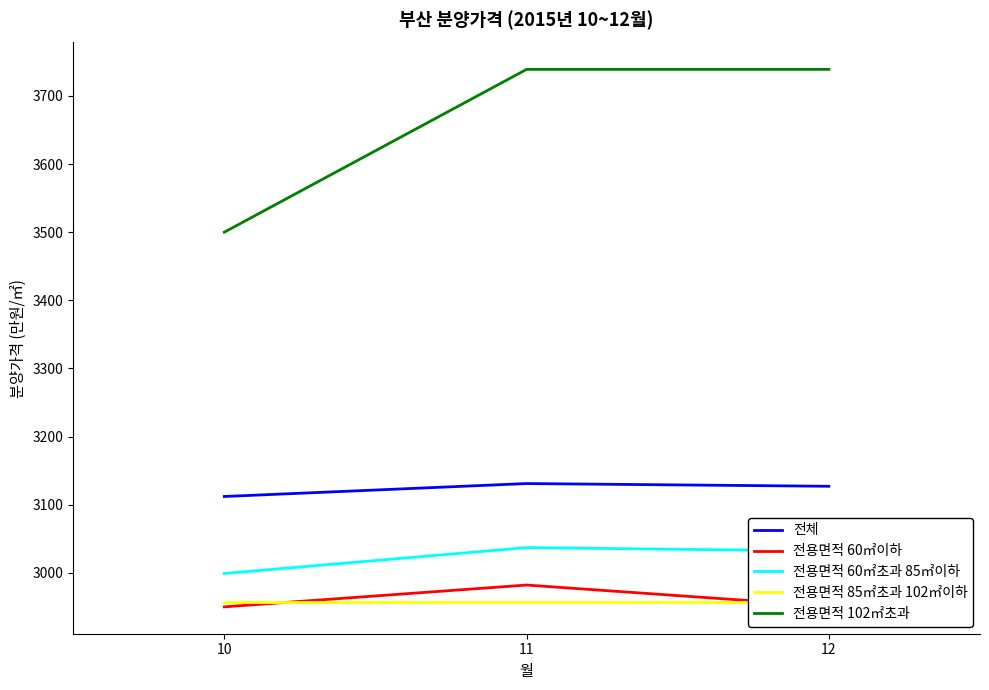

Reading right to left, what are all the values shown in this chart?

전체: 3127	3131	3112
전용면적 60㎡이하: 2951	2982	2950
전용면적 60㎡초과 85㎡이하: 3032	3037	2999
전용면적 85㎡초과 102㎡이하: 2957	2957	2957
전용면적 102㎡초과: 3739	3739	3500